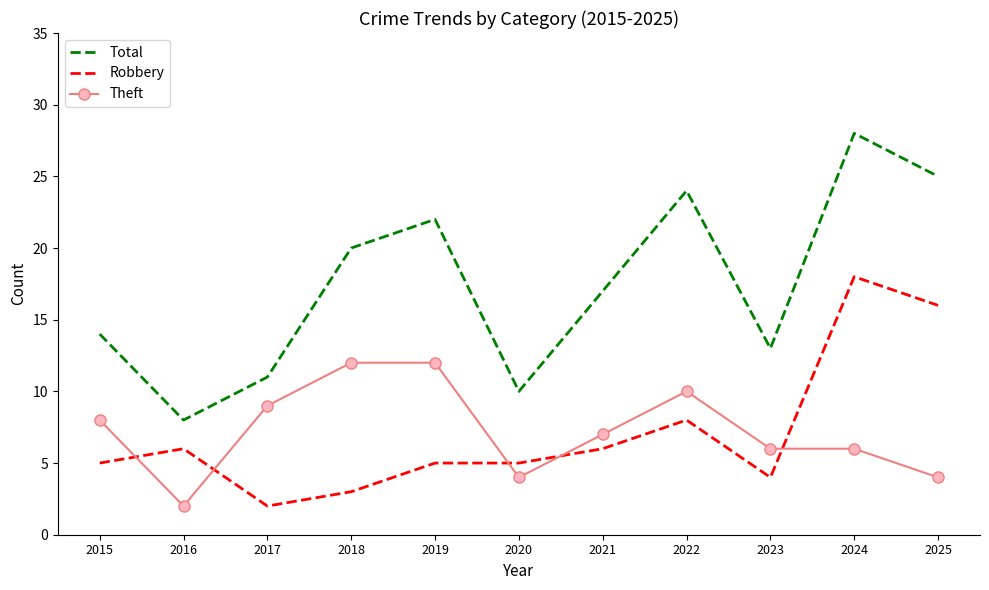

Count the number of categories in the chart.

11